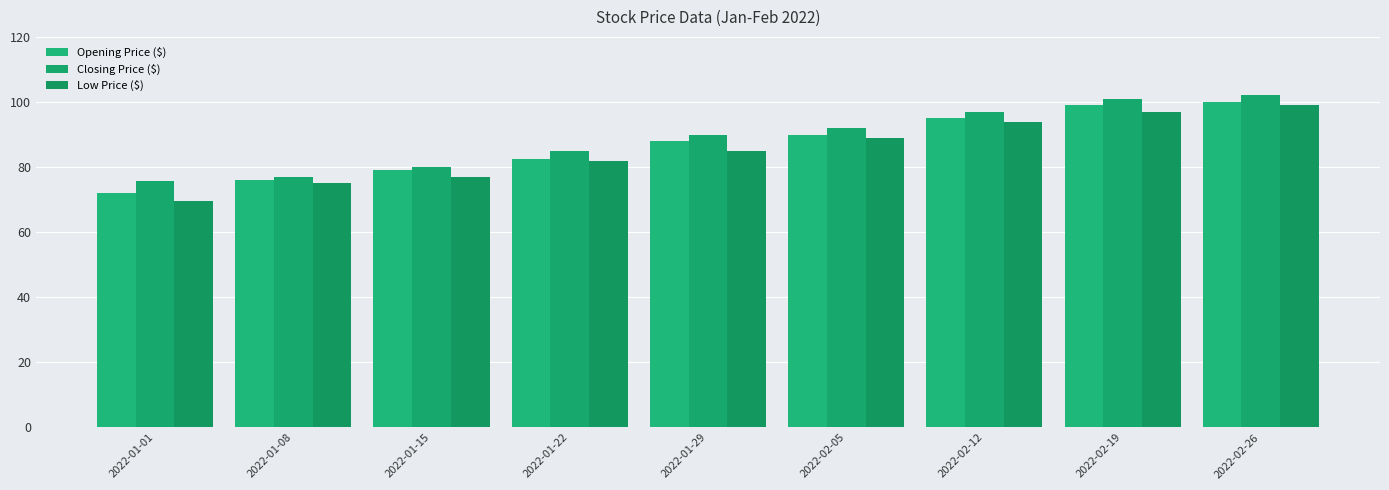

What is the total value across all series at 2022-01-08?

228.0